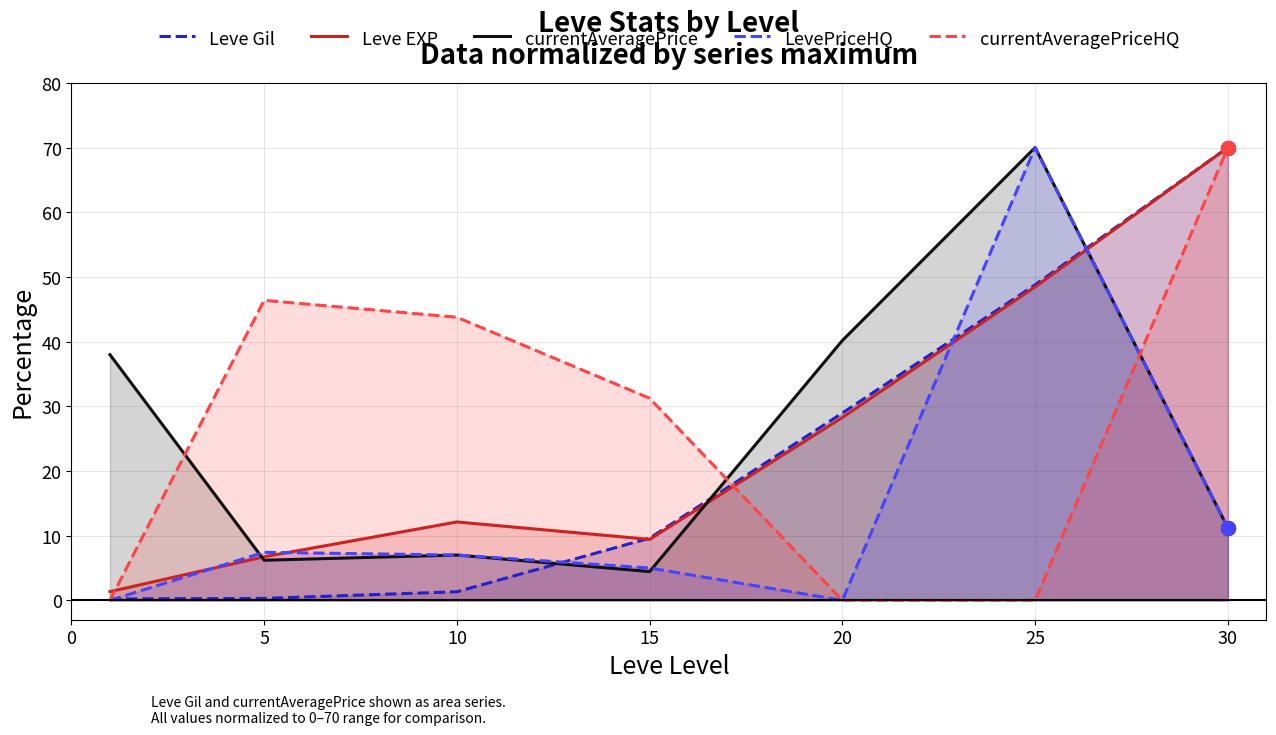

The Leve Gil series shows 9.6 at 15. True or false?

True